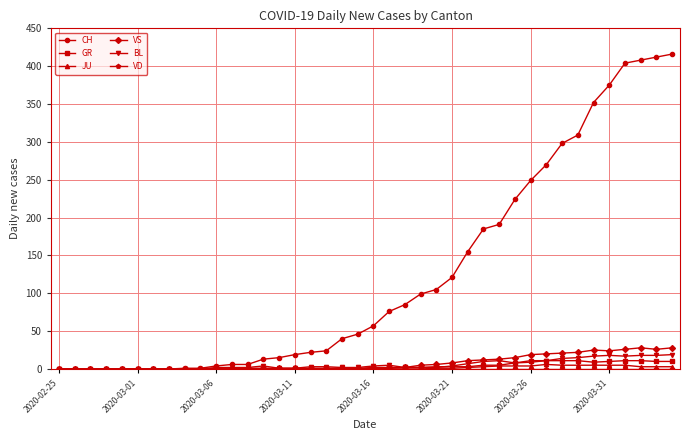

Which series has the largest total across all categories?

CH